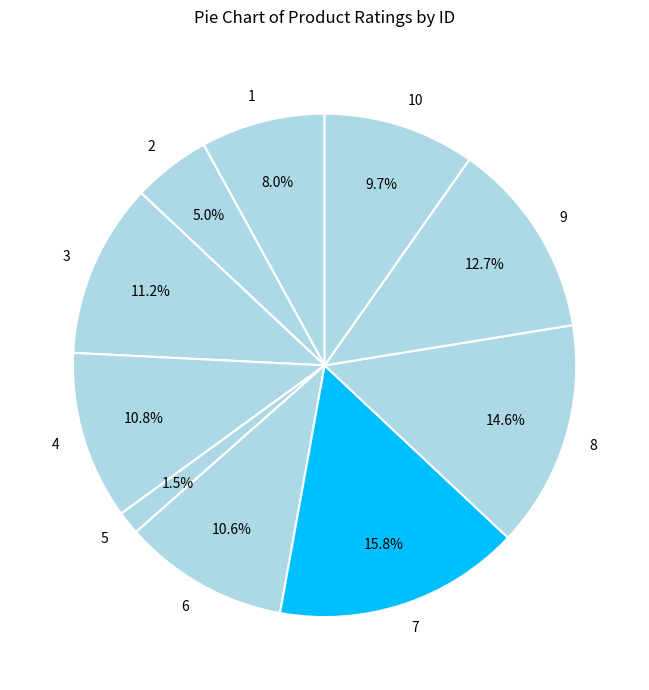

Which slice is the largest?

7